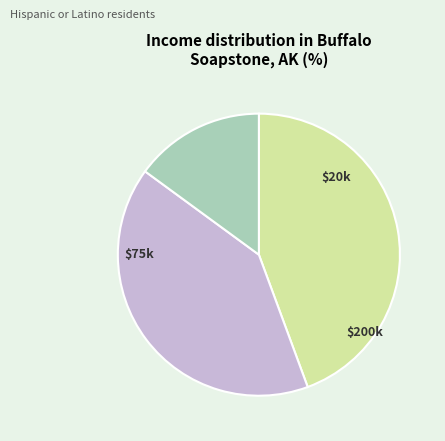

Is there a majority slice in this chart?

No